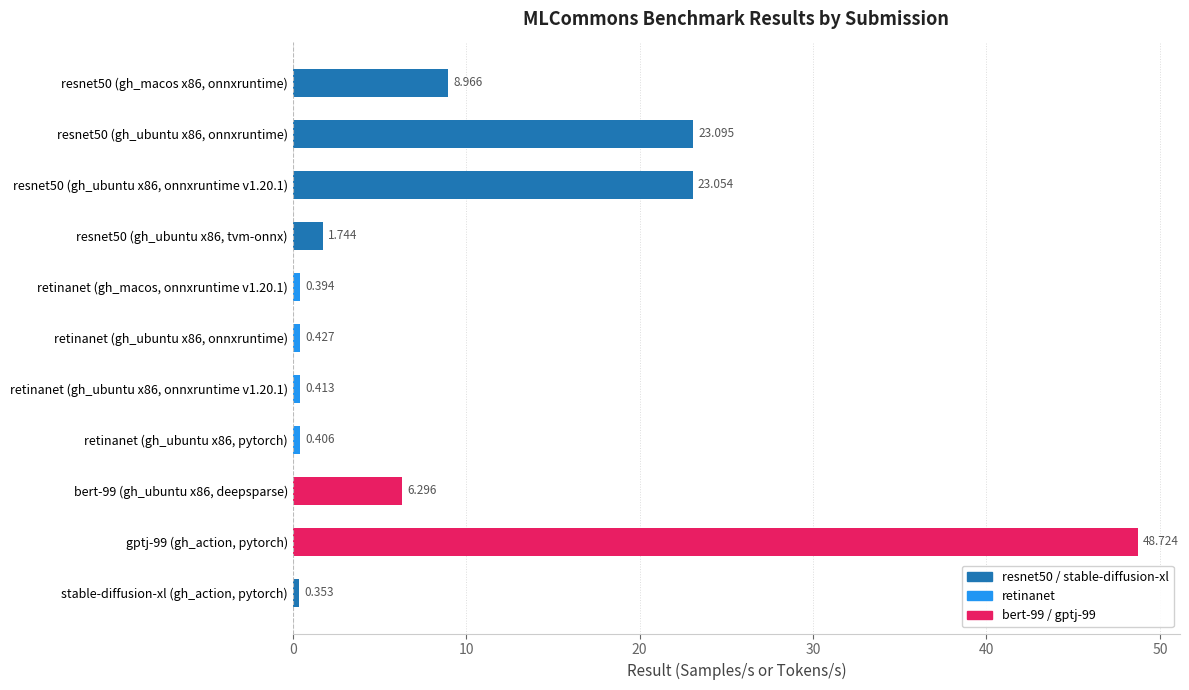

Which category has the lowest value across all series?

stable-diffusion-xl (gh_action, pytorch)